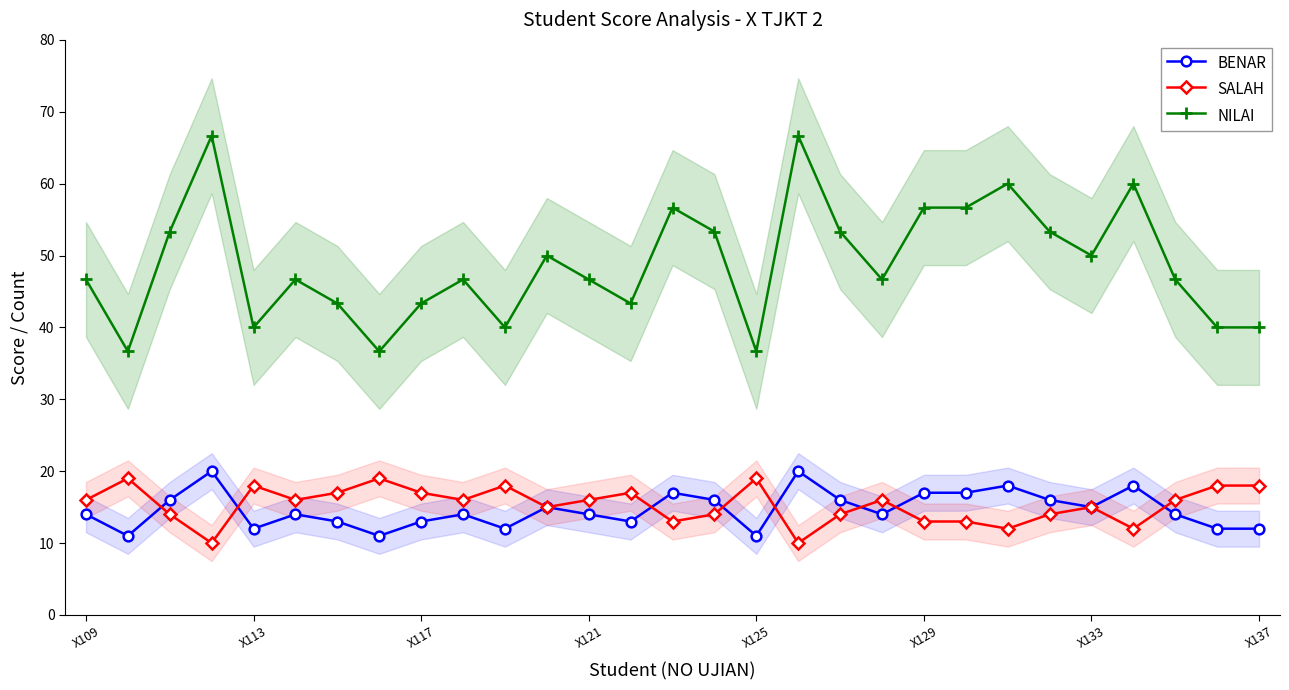

What is the average value of the SALAH series?

15.3